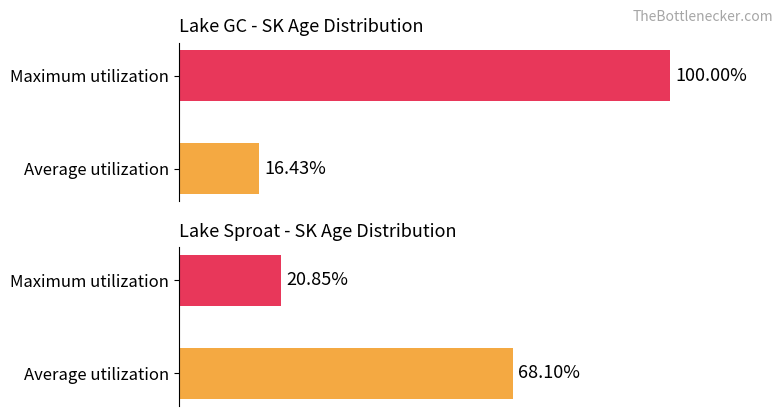

Is it true that GC equals 16.4 at Average utilization?

True